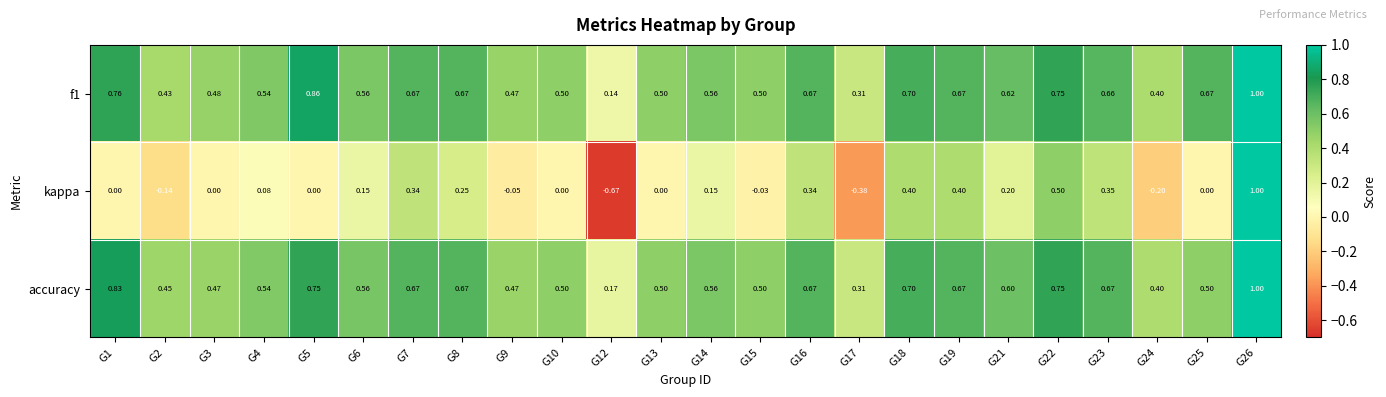

Reading left to right, what are all the values shown in this chart?

f1: G1=0.8	G2=0.4	G3=0.5	G4=0.5	G5=0.9	G6=0.6	G7=0.7	G8=0.7	G9=0.5	G10=0.5	G12=0.1	G13=0.5	G14=0.6	G15=0.5	G16=0.7	G17=0.3	G18=0.7	G19=0.7	G21=0.6	G22=0.8	G23=0.7	G24=0.4	G25=0.7	G26=1.0
kappa: G1=0.0	G2=-0.1	G3=0.0	G4=0.1	G5=0.0	G6=0.1	G7=0.3	G8=0.2	G9=-0.1	G10=0.0	G12=-0.7	G13=0.0	G14=0.1	G15=-0.0	G16=0.3	G17=-0.4	G18=0.4	G19=0.4	G21=0.2	G22=0.5	G23=0.3	G24=-0.2	G25=0.0	G26=1.0
accuracy: G1=0.8	G2=0.5	G3=0.5	G4=0.5	G5=0.8	G6=0.6	G7=0.7	G8=0.7	G9=0.5	G10=0.5	G12=0.2	G13=0.5	G14=0.6	G15=0.5	G16=0.7	G17=0.3	G18=0.7	G19=0.7	G21=0.6	G22=0.8	G23=0.7	G24=0.4	G25=0.5	G26=1.0